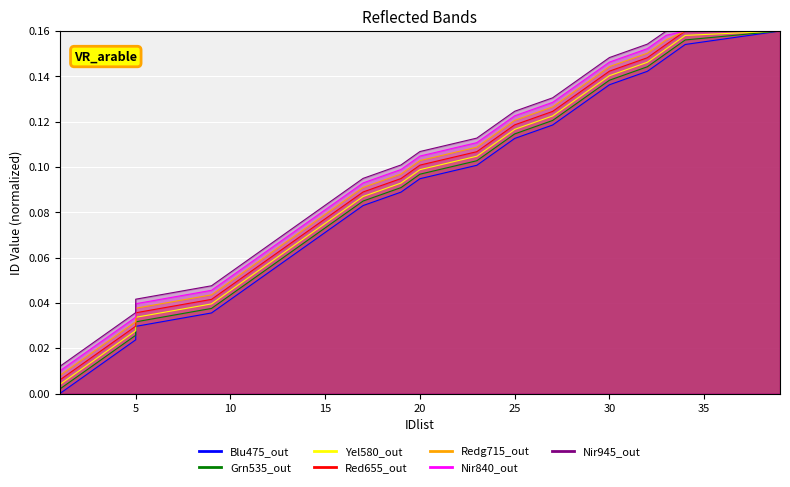

What is the approximate value at 28?

0.1